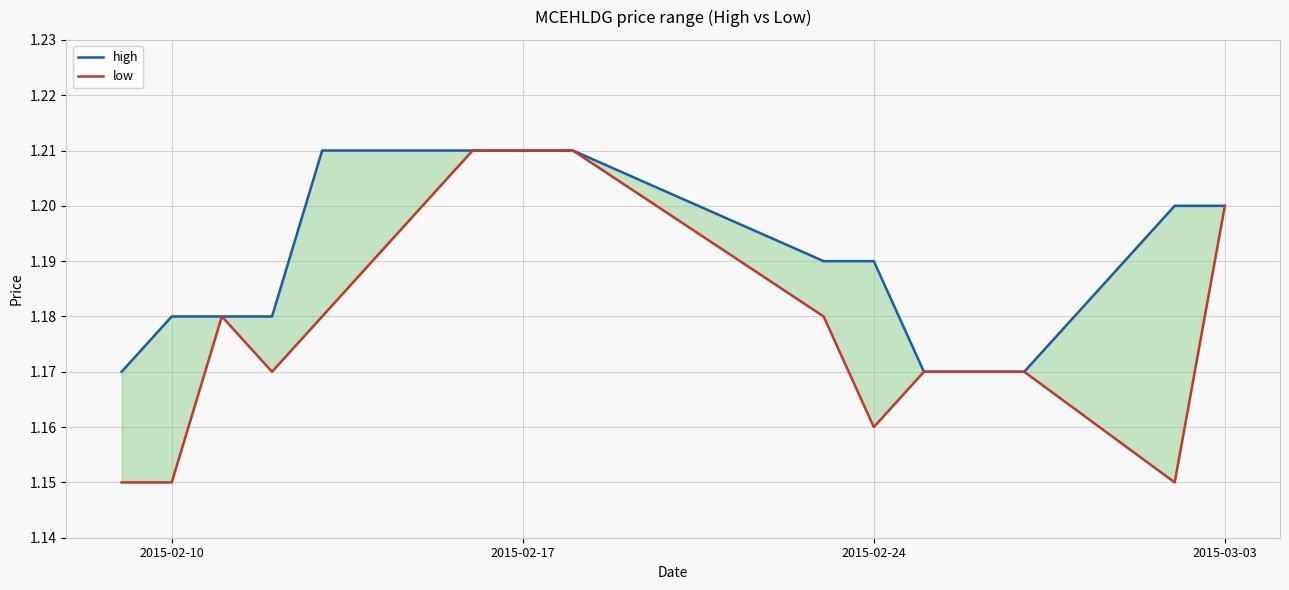

How many low values are between 1 and 2?

15